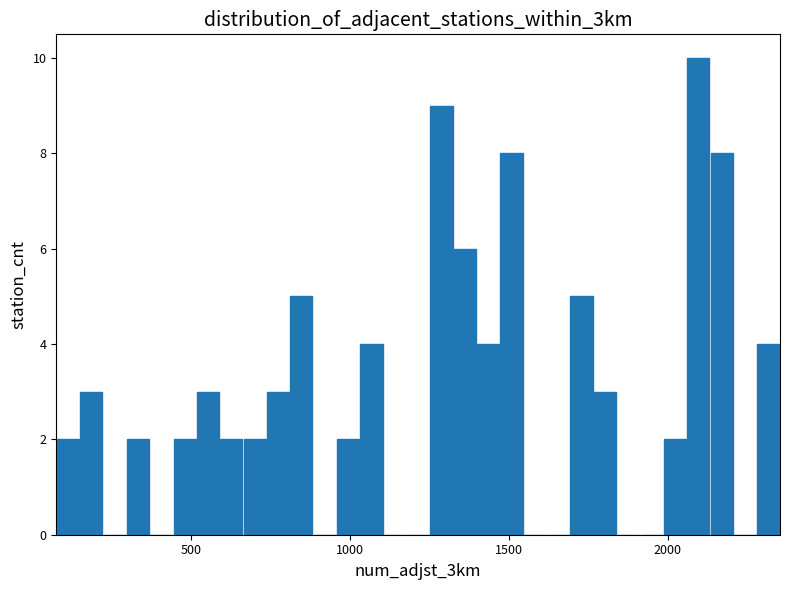

Around what value on the x-axis is the tallest bar? Give the approximate position of its centre, as read against the axis.

2100